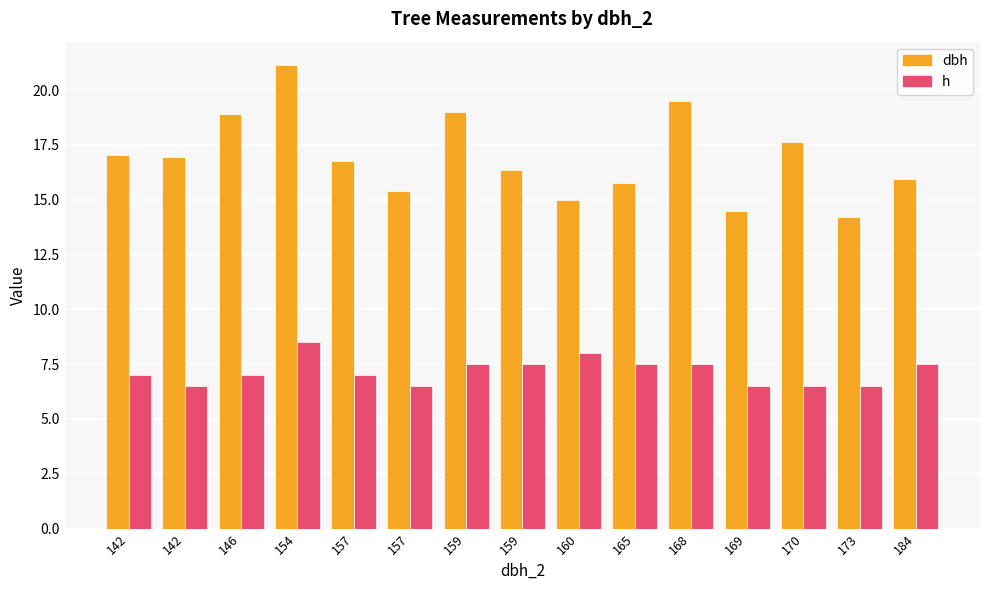

List the labels in order of dbh value, smallest first.

173, 169, 160, 157, 165, 184, 159, 157, 142, 142, 170, 146, 159, 168, 154